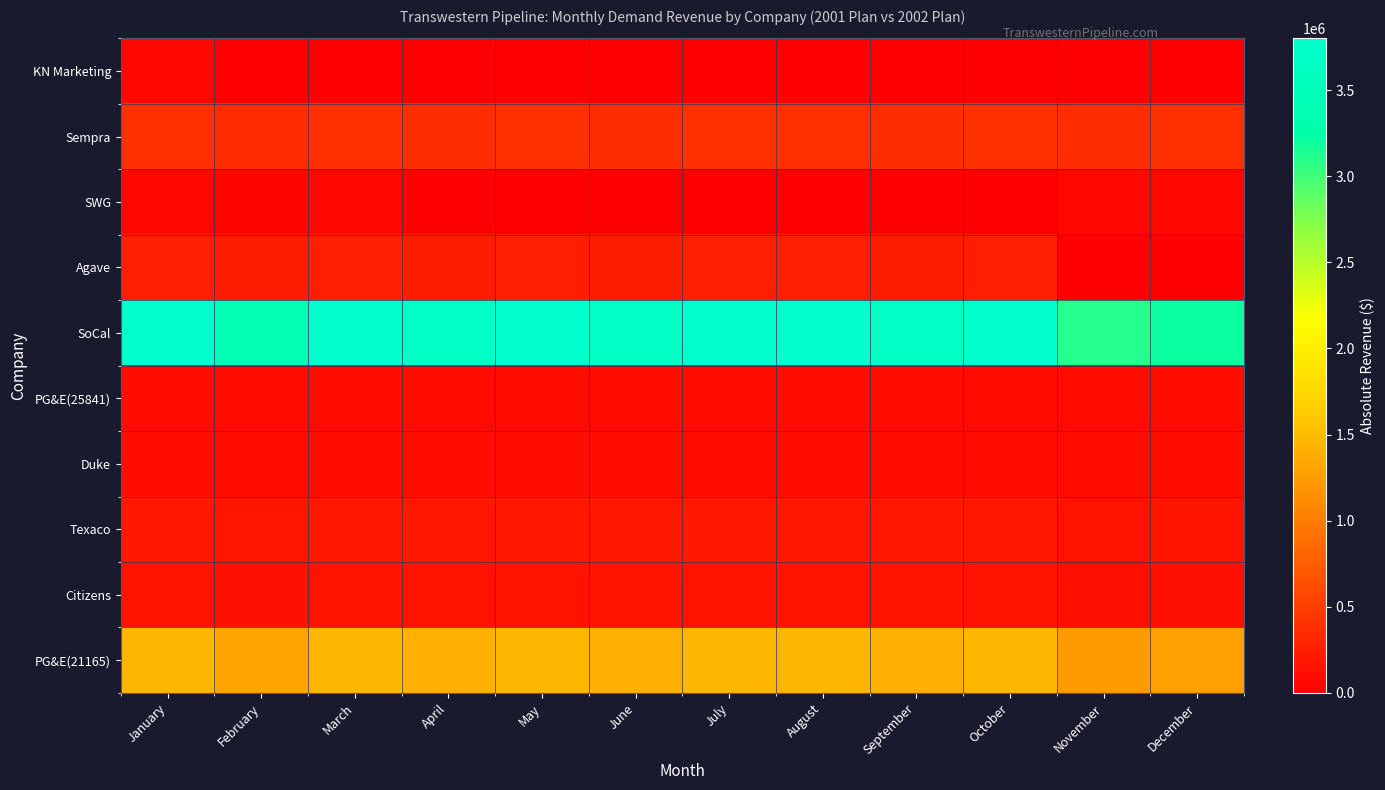

At which category is the sum across all series the highest?

January